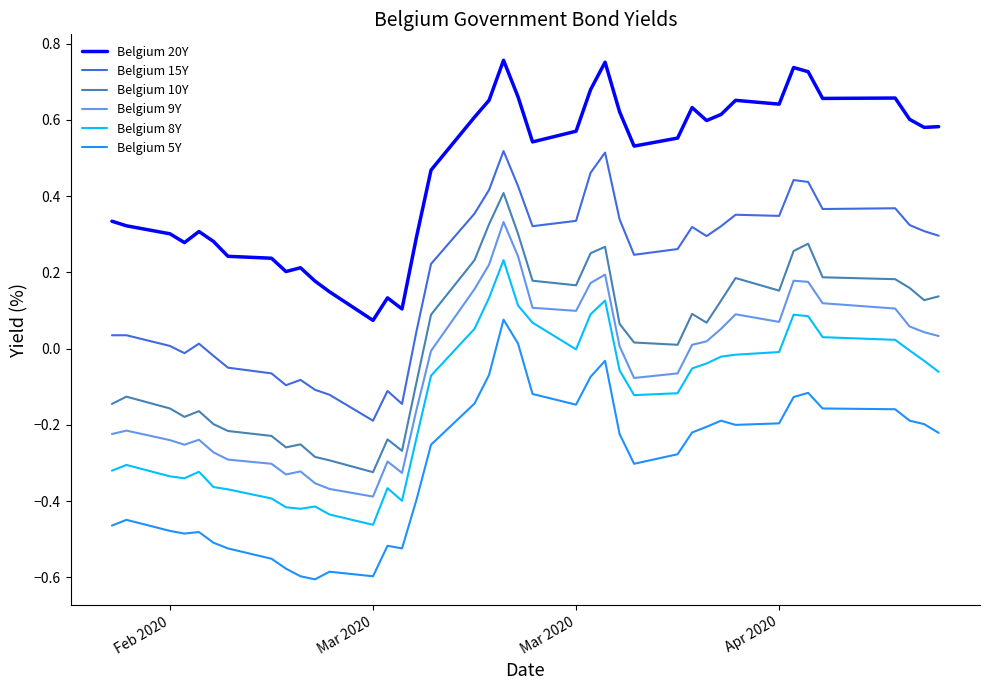

True or false: Belgium 20Y and Belgium 15Y cross at least once.

False